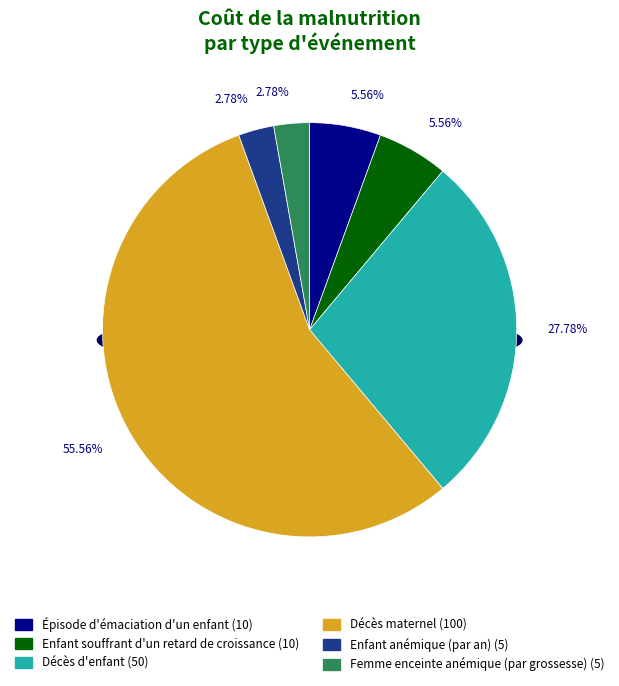

Which slice is the smallest?

Enfant anémique (par an)